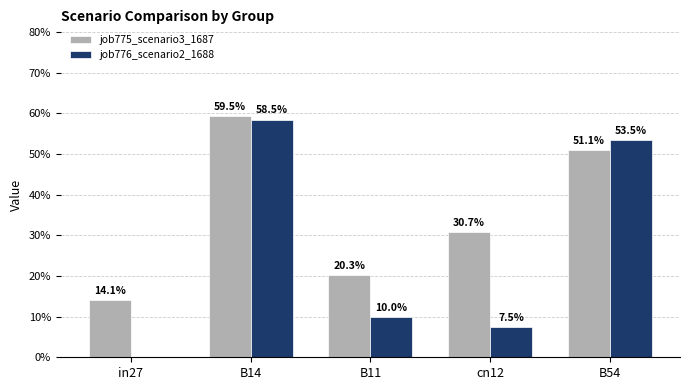

At which label is job776_scenario2_1688 closest to 0?

in27